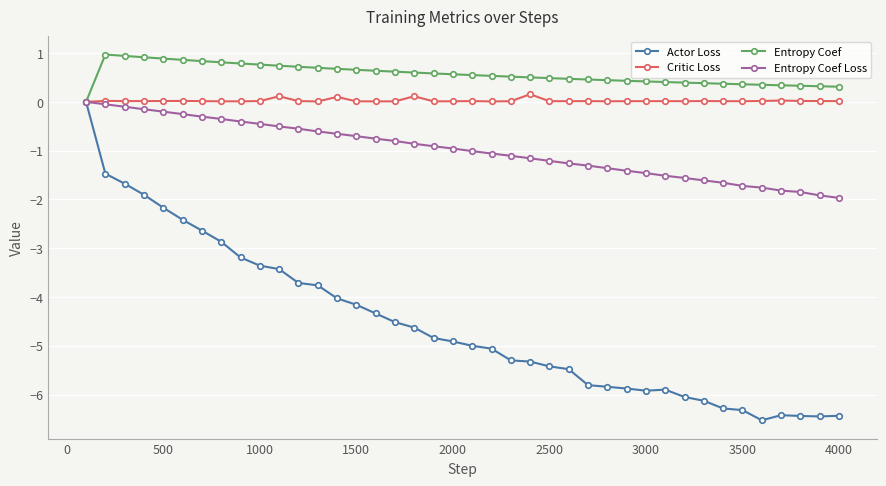

Which series has the largest total across all categories?

Entropy Coef